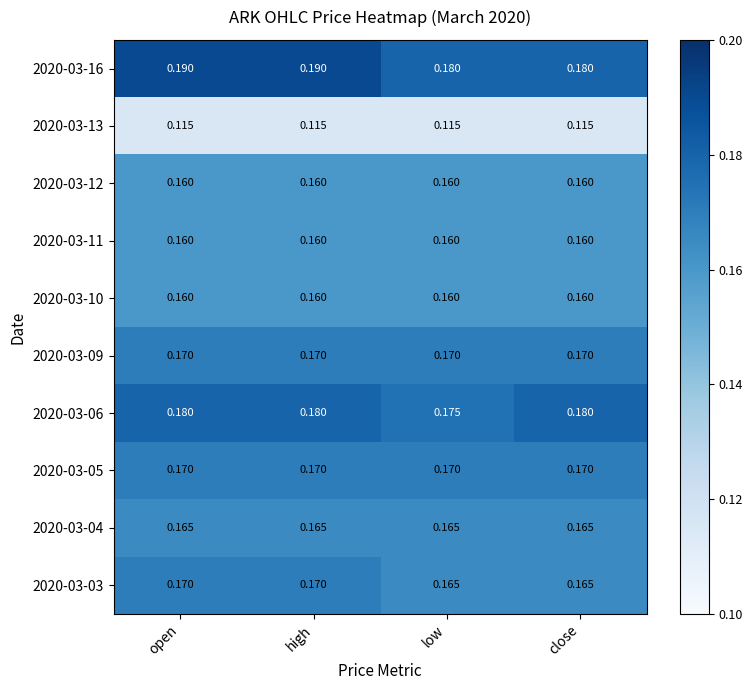

Is the value of 2020-03-16 at low greater than the value of 2020-03-09 at open?

Yes